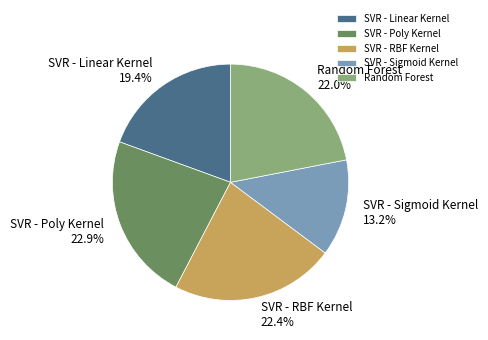

To the nearest percent, what percentage of the pie is SVR - Linear Kernel?

19%